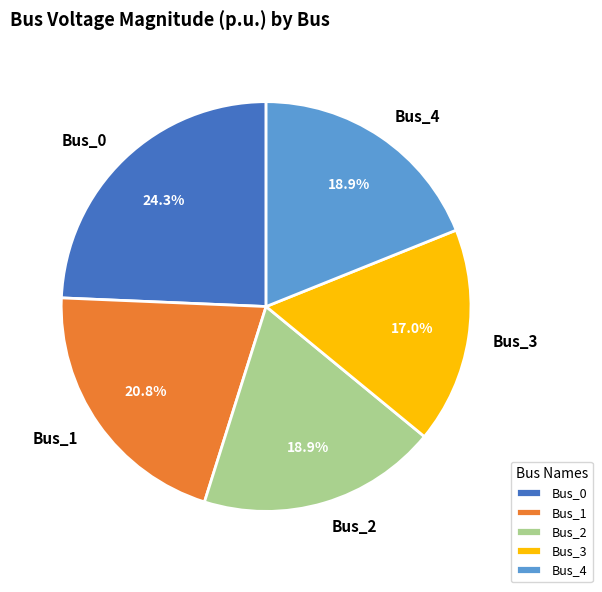

Which has a higher value, Bus_1 or Bus_0?

Bus_0